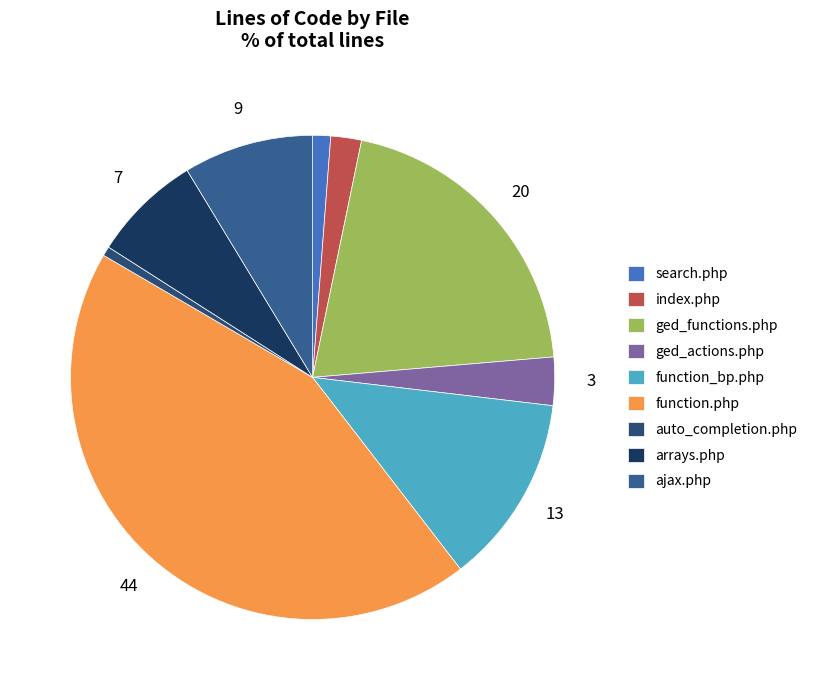

Count the number of slices in the pie.

9